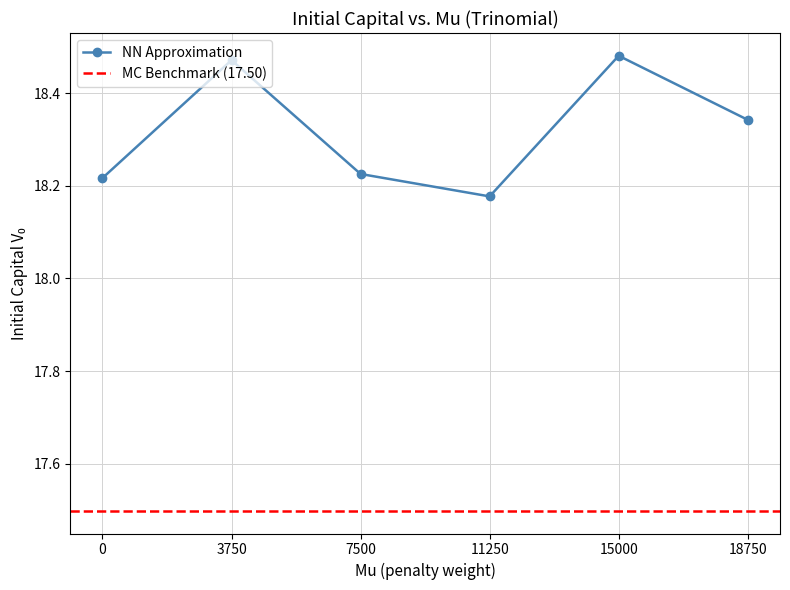

Count the NN Approximation values in the range 18 to 19.

6